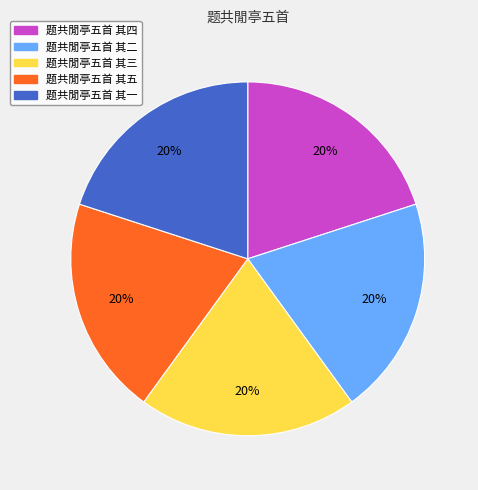

Does 题共閒亭五首 其四 account for over 50% of the chart?

No